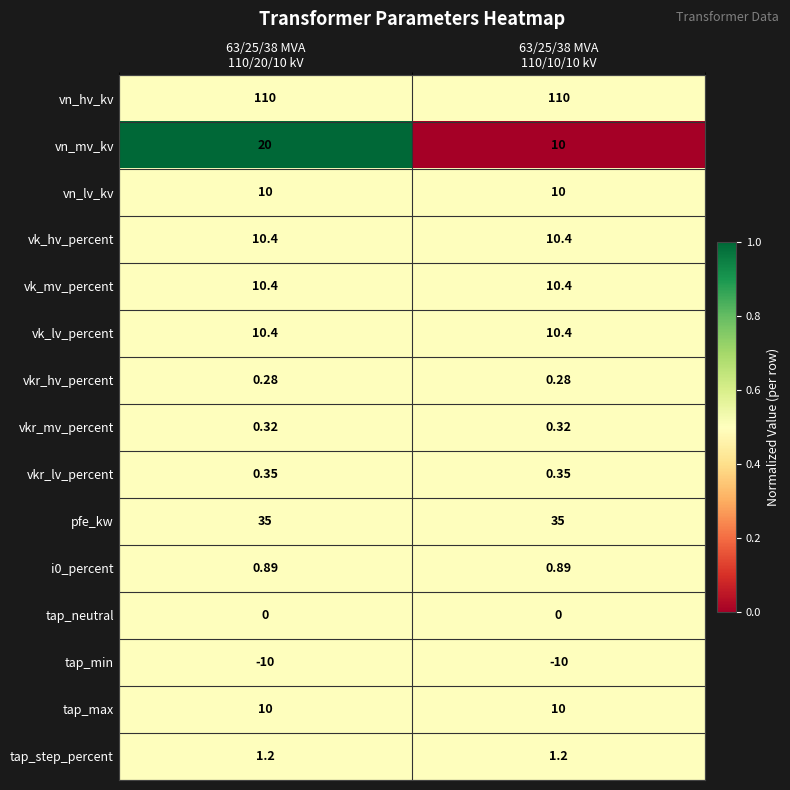

Which series has the largest total across all categories?

vn_hv_kv